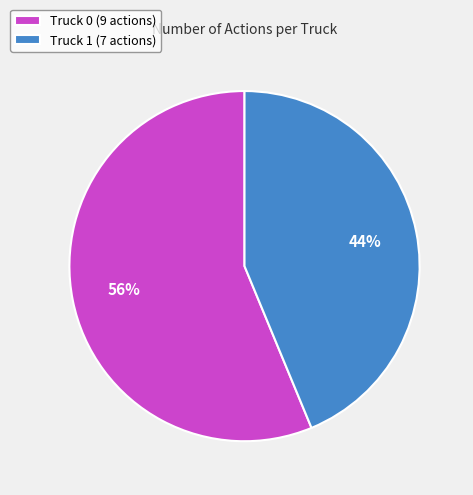

To the nearest percent, what percentage of the pie is Truck 1?

44%